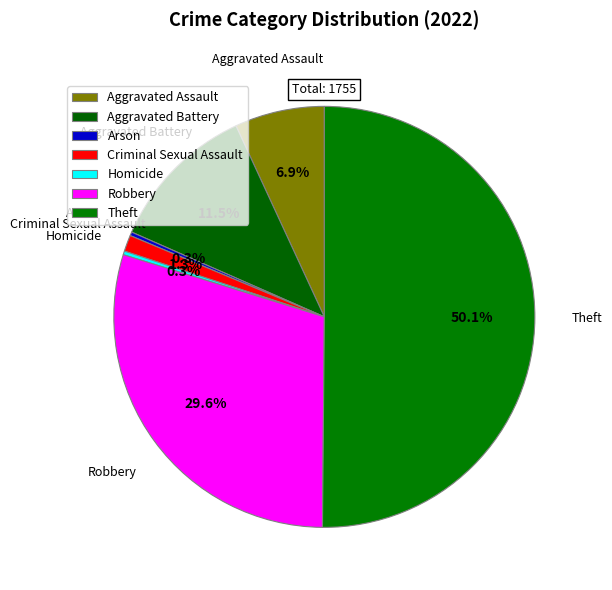

To the nearest percent, what percentage of the pie is Aggravated Battery?

12%